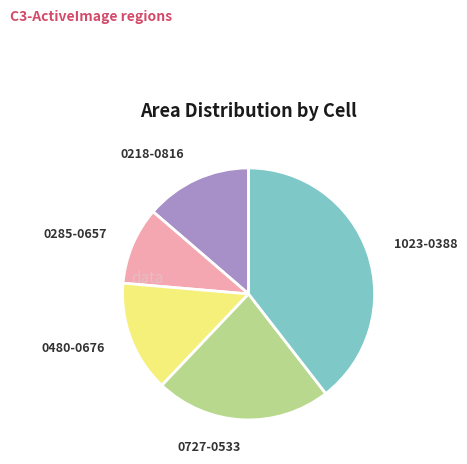

Does any single category account for the majority?

No